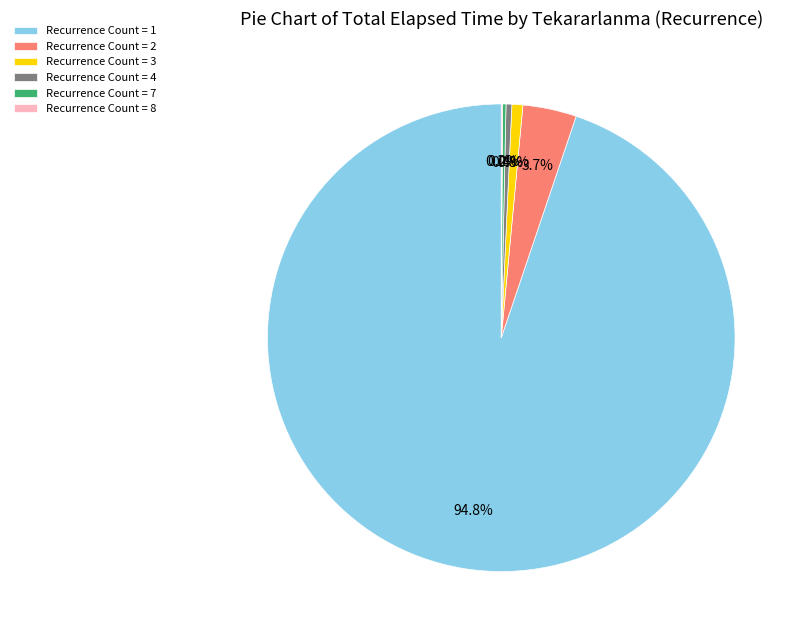

Between Recurrence Count = 2 and Recurrence Count = 1, which is larger?

Recurrence Count = 1